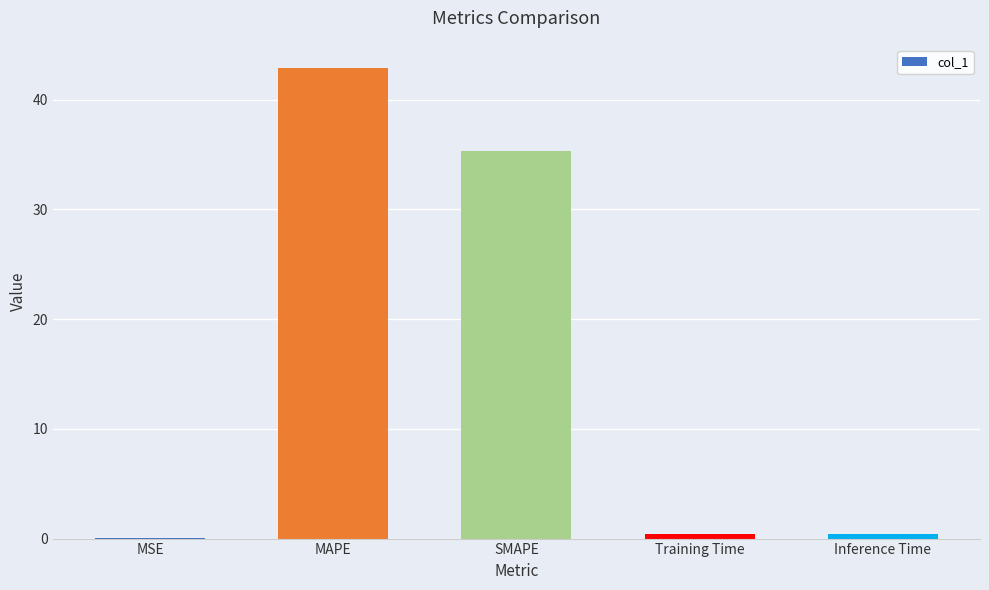

Which has a higher value, MSE or SMAPE?

SMAPE